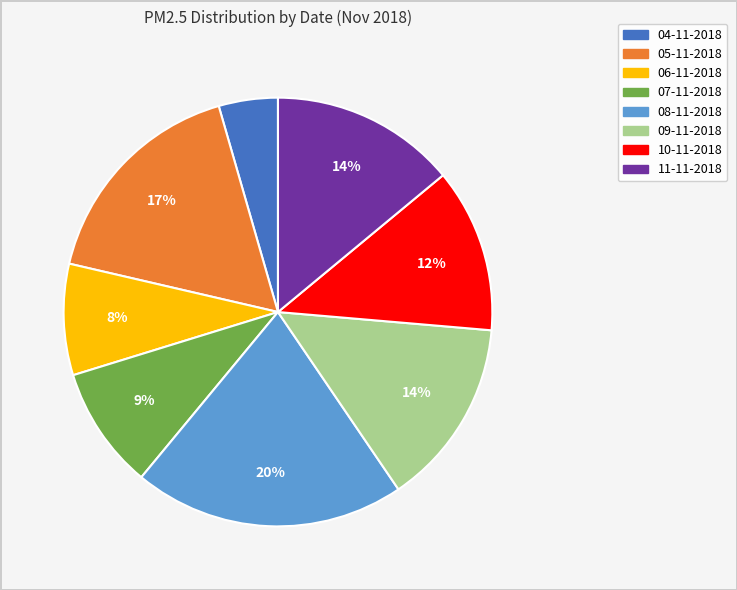

To the nearest percent, what portion does 11-11-2018 represent?

14%